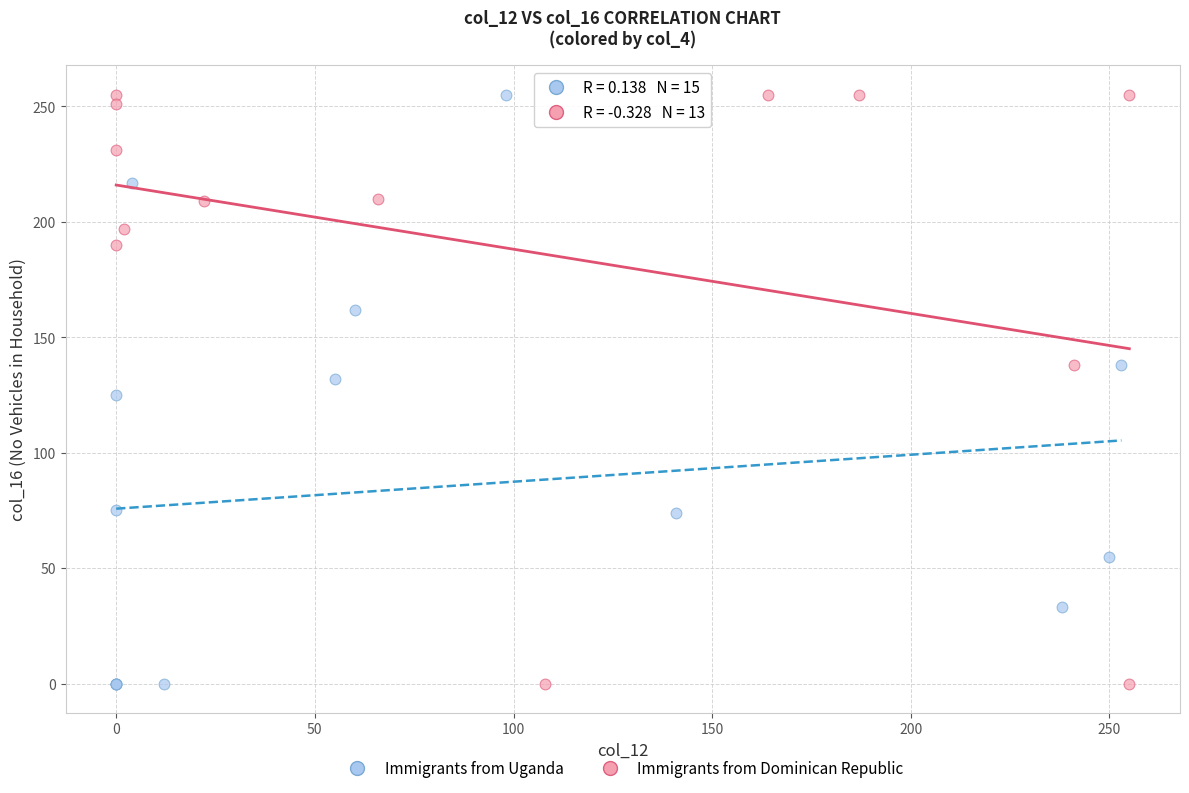

What are all the series names shown in the legend?

Immigrants from Uganda, Immigrants from Dominican Republic